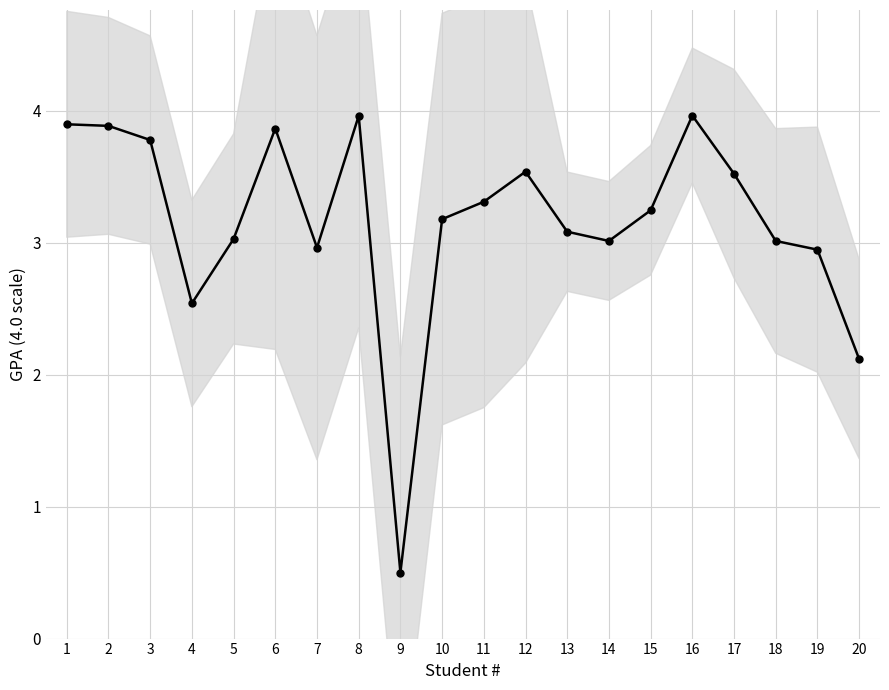

Does the chart have visible grid lines?

Yes